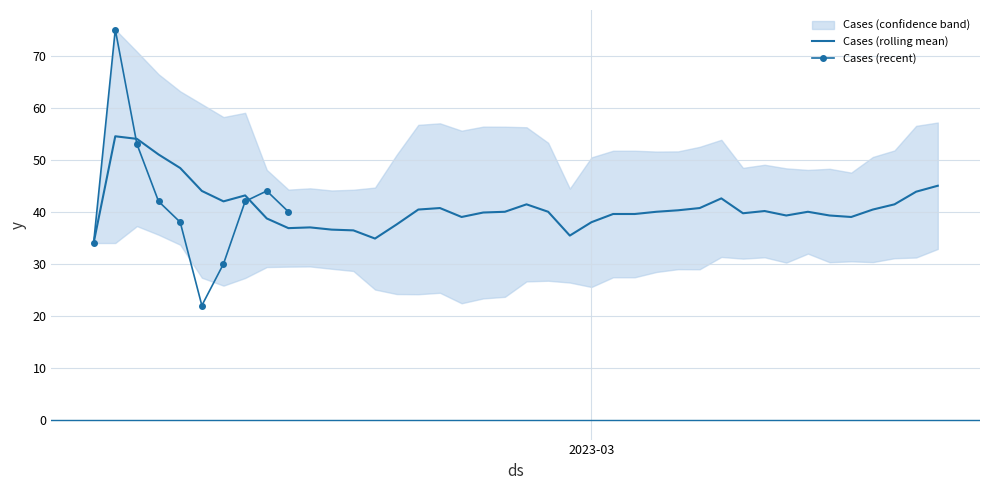

What is the change in value from 2023-03-14 to 2023-03-13?

-3